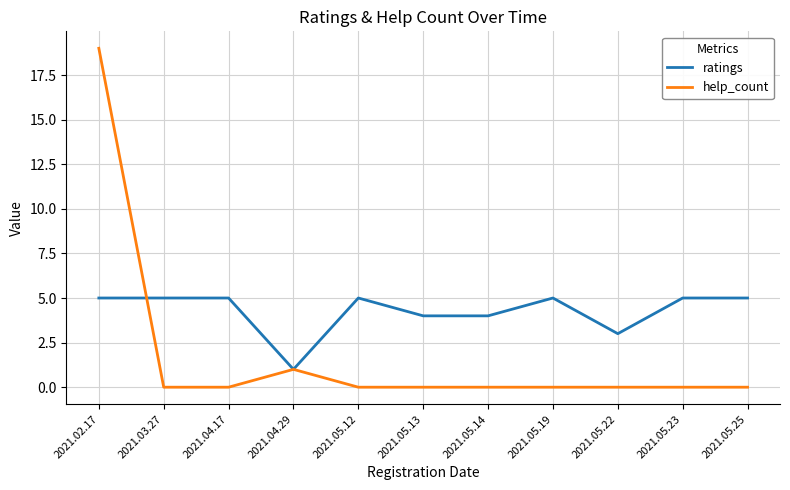

Which series has the widest spread of values?

help_count